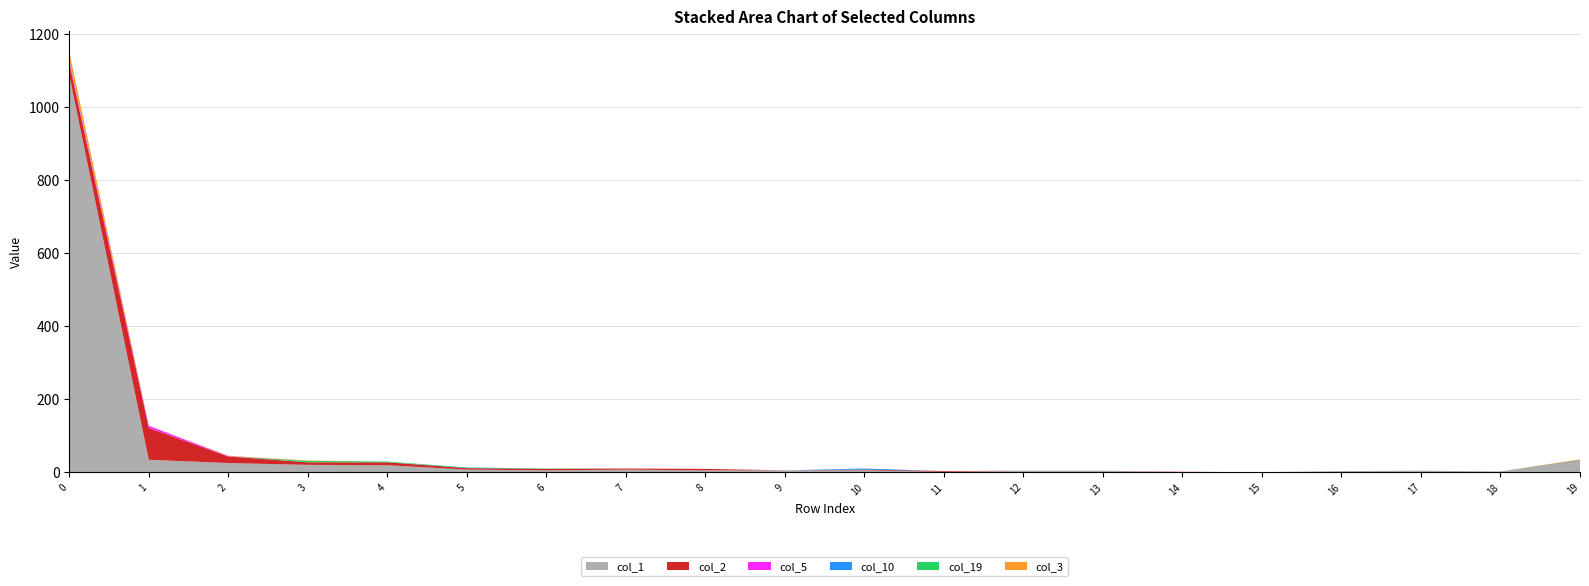

Reading right to left, transcribe all the data shown in this chart.

col_1: 32	2	4	3	0	0	4	4	1	5	5	5	7	5	7	19	20	25	34	1088
col_2: 1	0	0	0	0	1	0	0	2	2	0	4	3	4	4	8	7	18	87	32
col_5: 0	0	0	0	0	0	0	0	0	0	0	0	0	0	0	0	0	1	6	5
col_10: 0	0	0	0	0	0	0	0	0	3	0	0	0	0	1	0	0	0	0	2
col_19: 1	0	0	0	0	0	0	0	0	0	0	0	0	1	1	2	4	0	0	2
col_3: 1	0	0	0	0	0	0	0	0	0	0	0	0	0	0	0	1	1	0	22